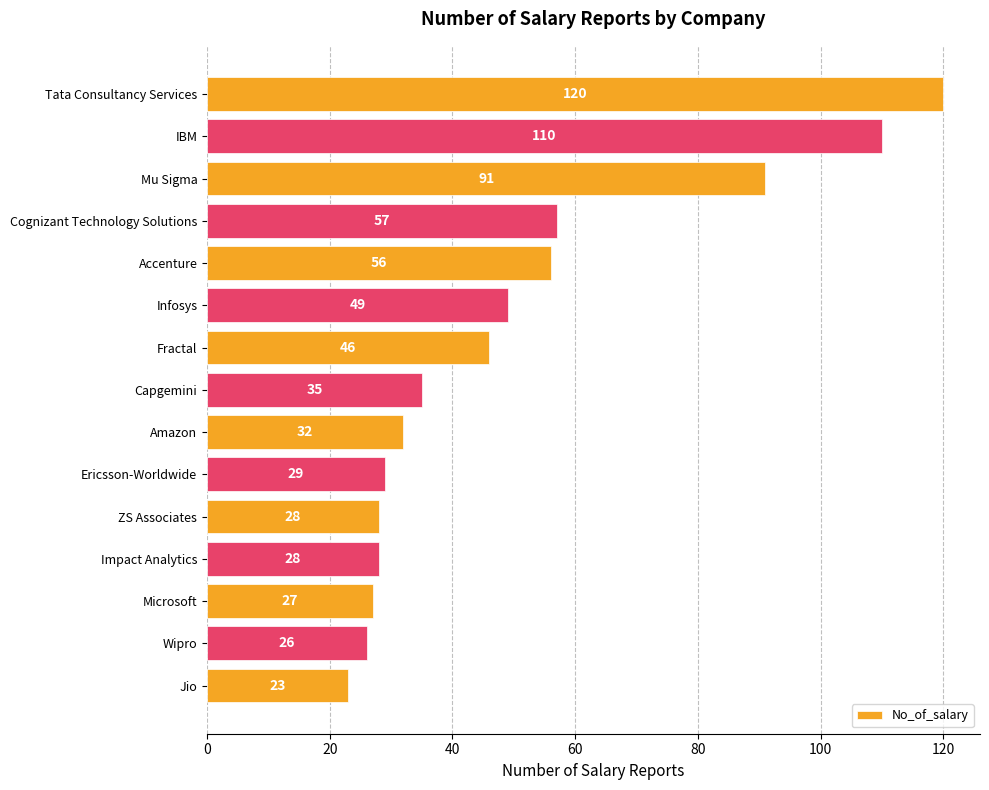

What is the label of the 14th bar from the top?

Wipro